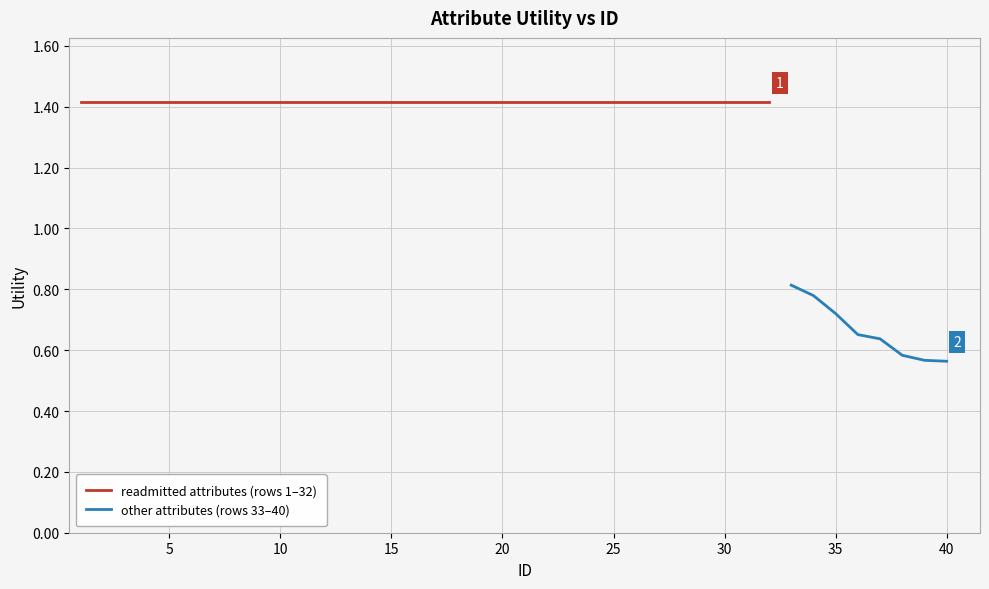

Reading left to right, list all the values displayed in this chart.

1=1.4	2=1.4	3=1.4	4=1.4	5=1.4	6=1.4	7=1.4	8=1.4	9=1.4	10=1.4	11=1.4	12=1.4	13=1.4	14=1.4	15=1.4	16=1.4	17=1.4	18=1.4	19=1.4	20=1.4	21=1.4	22=1.4	23=1.4	24=1.4	25=1.4	26=1.4	27=1.4	28=1.4	29=1.4	30=1.4	31=1.4	32=1.4	33=0.8	34=0.8	35=0.7	36=0.7	37=0.6	38=0.6	39=0.6	40=0.6